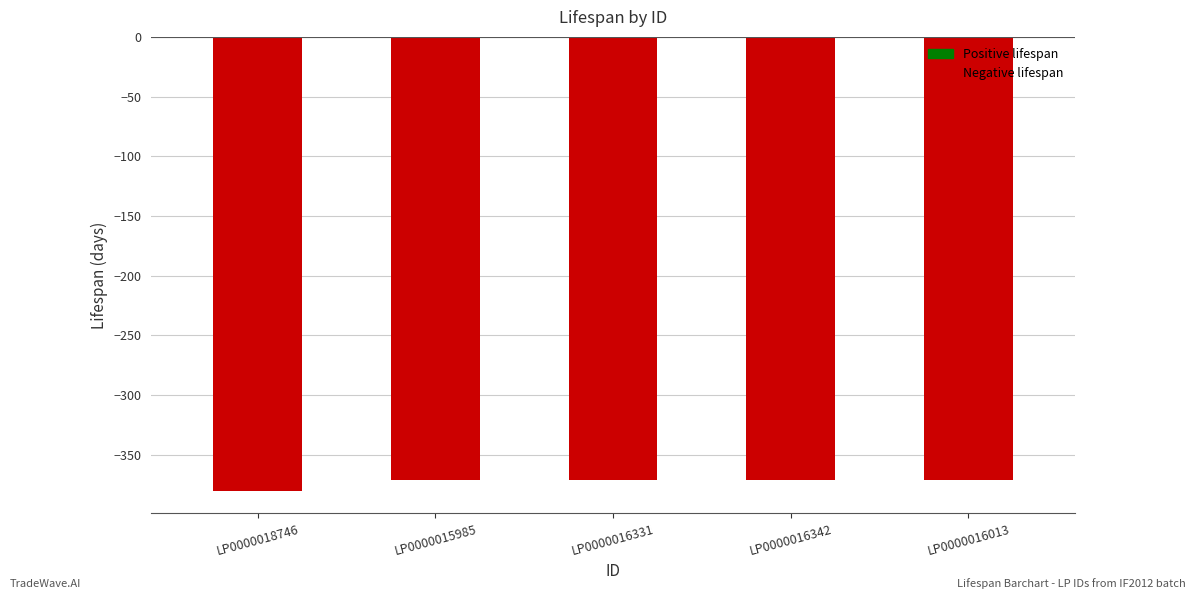

Which label corresponds to the smallest value in the chart?

LP0000018746